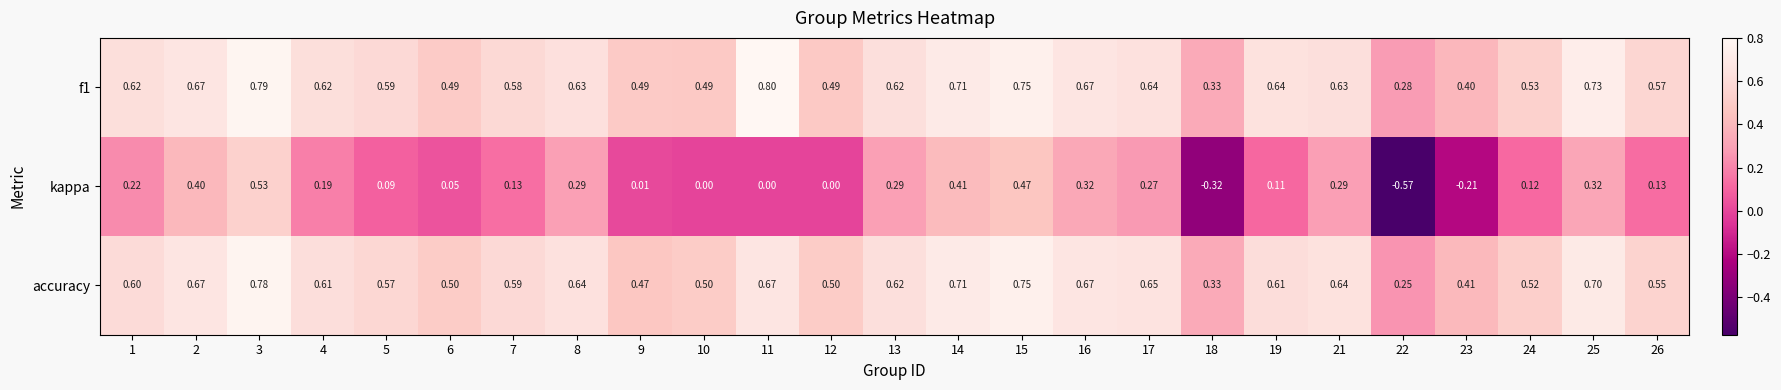

Reading left to right, transcribe all the data shown in this chart.

f1: 1=0.6	2=0.7	3=0.8	4=0.6	5=0.6	6=0.5	7=0.6	8=0.6	9=0.5	10=0.5	11=0.8	12=0.5	13=0.6	14=0.7	15=0.8	16=0.7	17=0.6	18=0.3	19=0.6	21=0.6	22=0.3	23=0.4	24=0.5	25=0.7	26=0.6
kappa: 1=0.2	2=0.4	3=0.5	4=0.2	5=0.1	6=0.1	7=0.1	8=0.3	9=0.0	10=0.0	11=0.0	12=0.0	13=0.3	14=0.4	15=0.5	16=0.3	17=0.3	18=-0.3	19=0.1	21=0.3	22=-0.6	23=-0.2	24=0.1	25=0.3	26=0.1
accuracy: 1=0.6	2=0.7	3=0.8	4=0.6	5=0.6	6=0.5	7=0.6	8=0.6	9=0.5	10=0.5	11=0.7	12=0.5	13=0.6	14=0.7	15=0.8	16=0.7	17=0.7	18=0.3	19=0.6	21=0.6	22=0.2	23=0.4	24=0.5	25=0.7	26=0.6